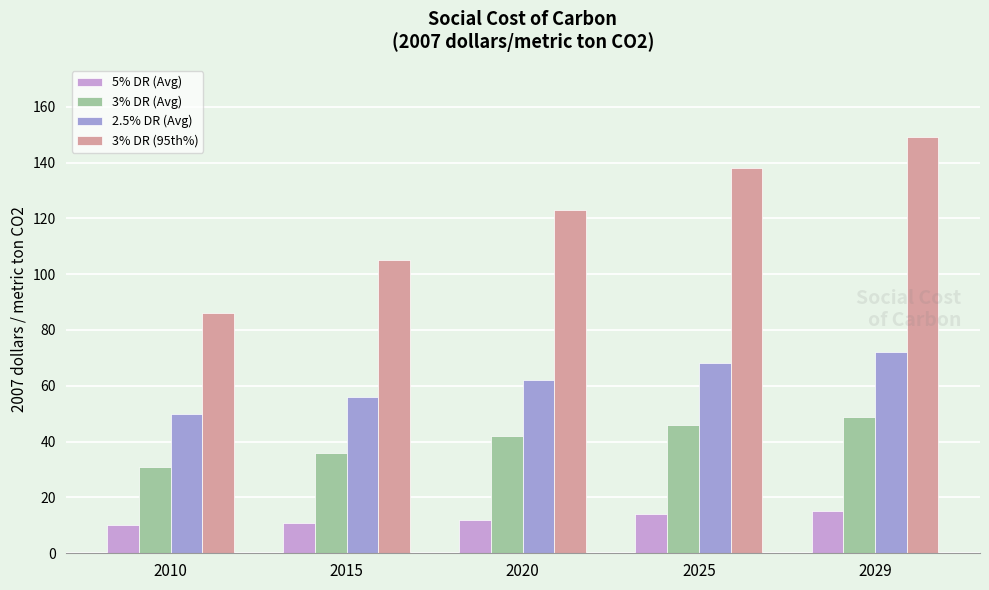

What is the value of the 3% DR (95th%) bar at the 4th from the left?

138